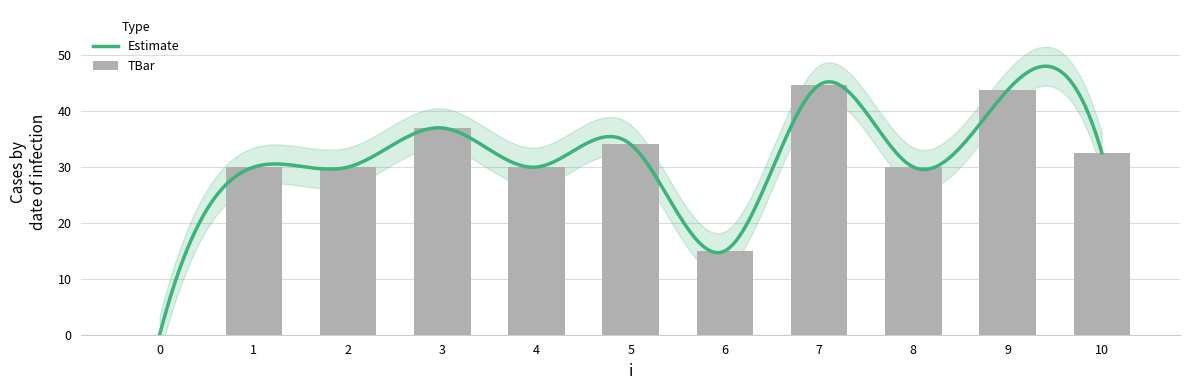

List the labels in order of value, largest first.

7, 9, 3, 5, 10, 1, 2, 4, 8, 6, 0